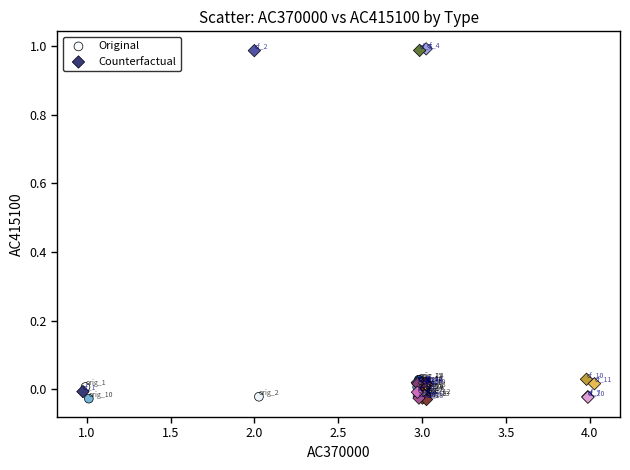

What are all the series names shown in the legend?

Original, Counterfactual